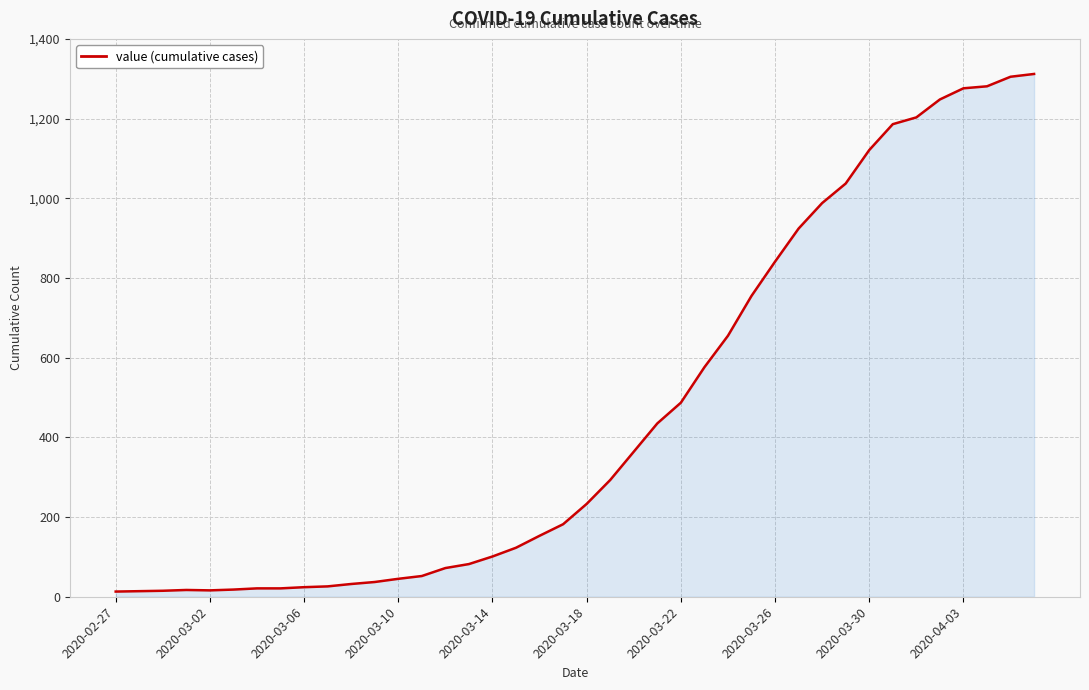

What is the difference between the maximum and minimum values?

1299